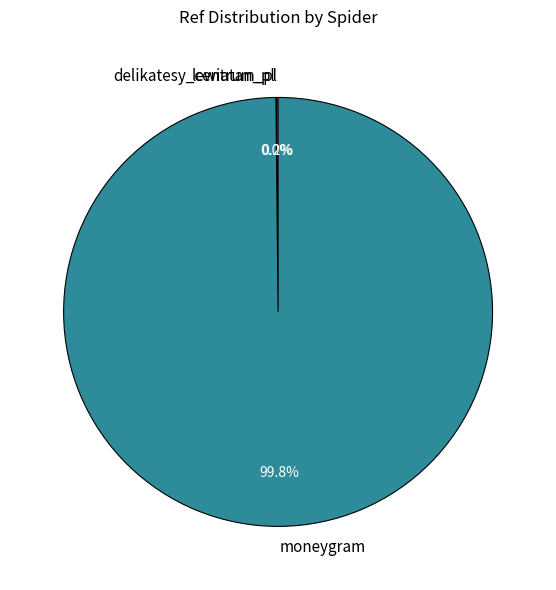

What is the largest slice in the pie chart?

moneygram